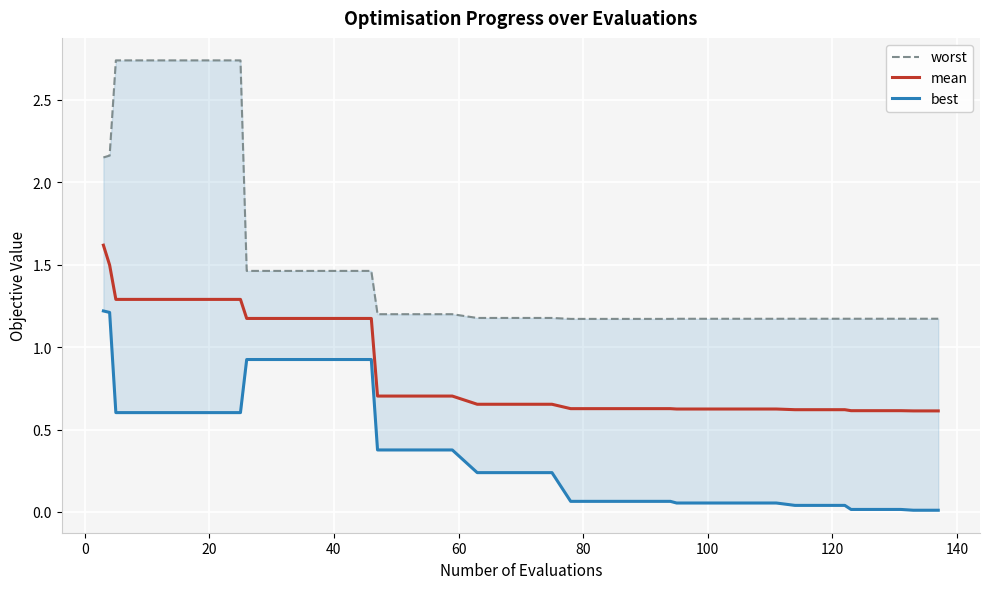

What is the maximum value for mean?

1.6